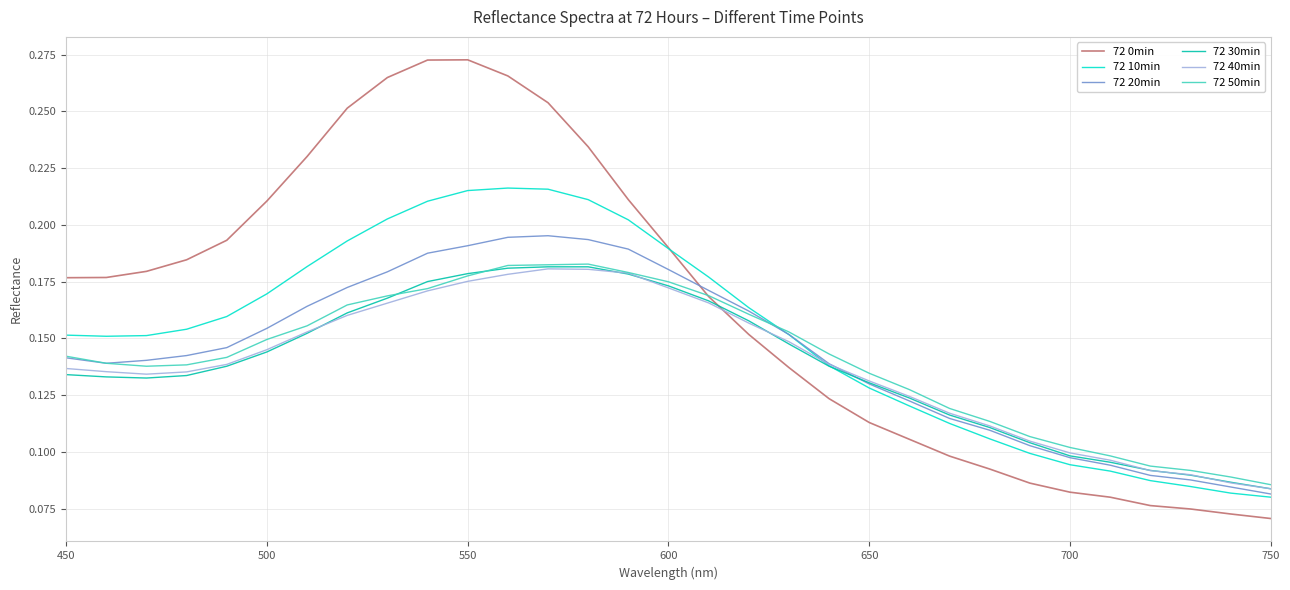

Which series has the largest total across all categories?

72 0min